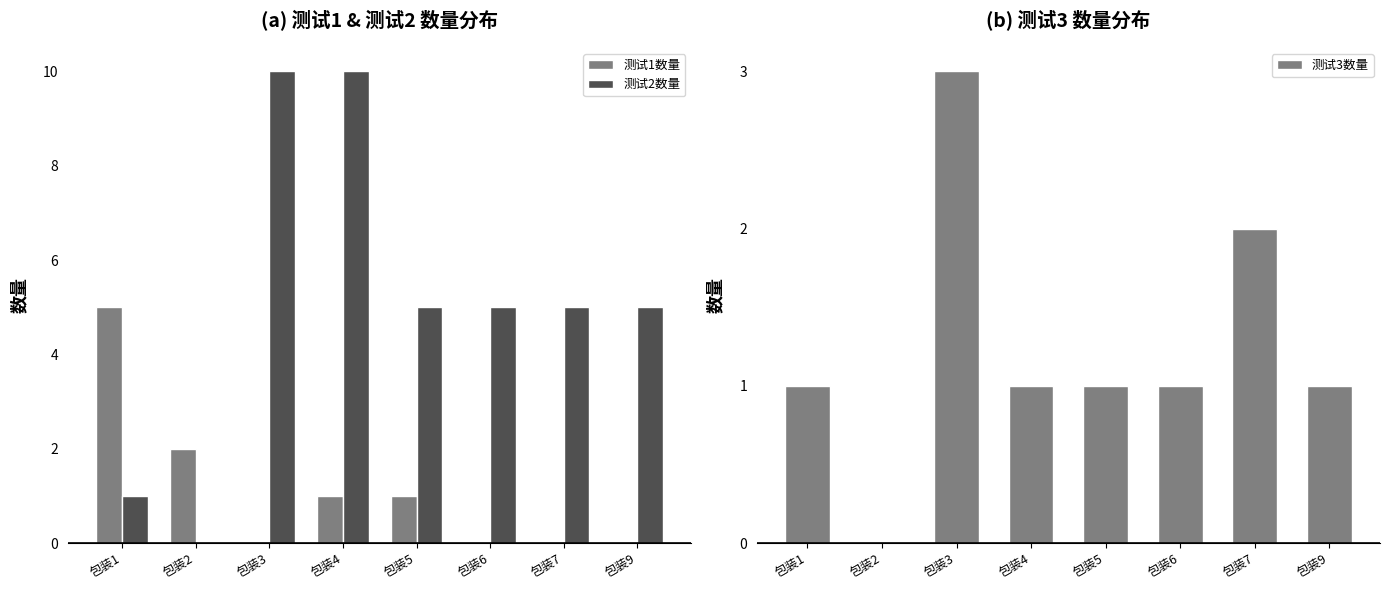

What is the maximum value shown in the chart?

10